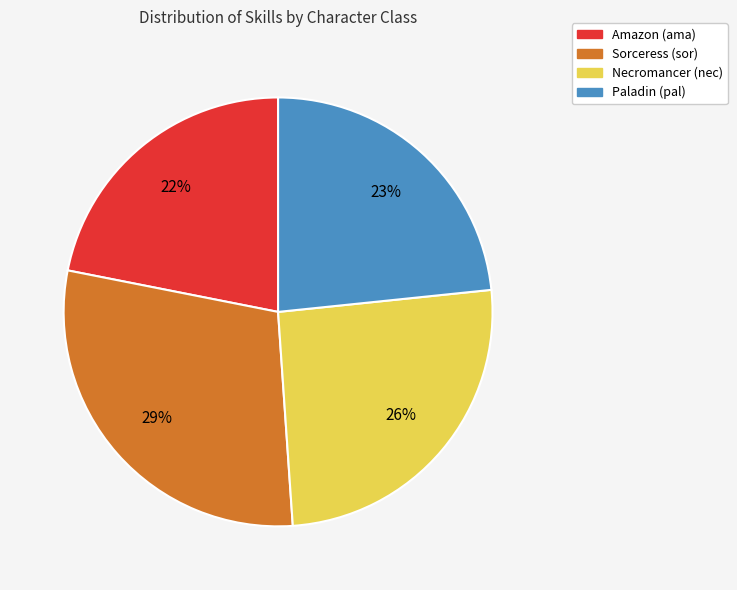

Does any single category account for the majority?

No